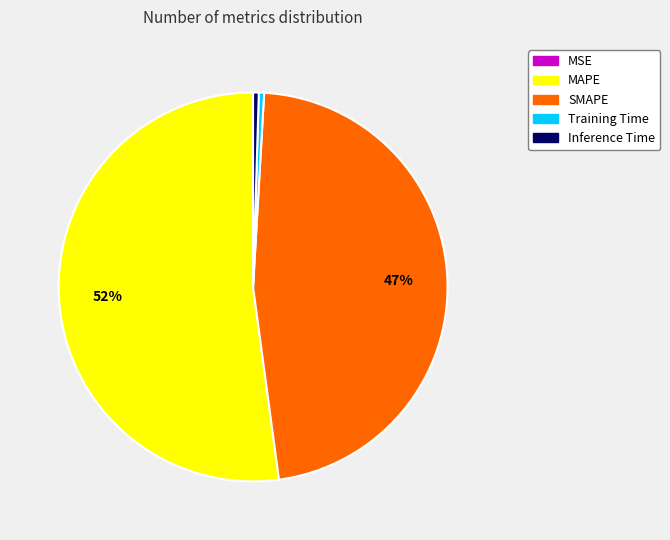

To the nearest percent, what is the average slice percentage?

20%